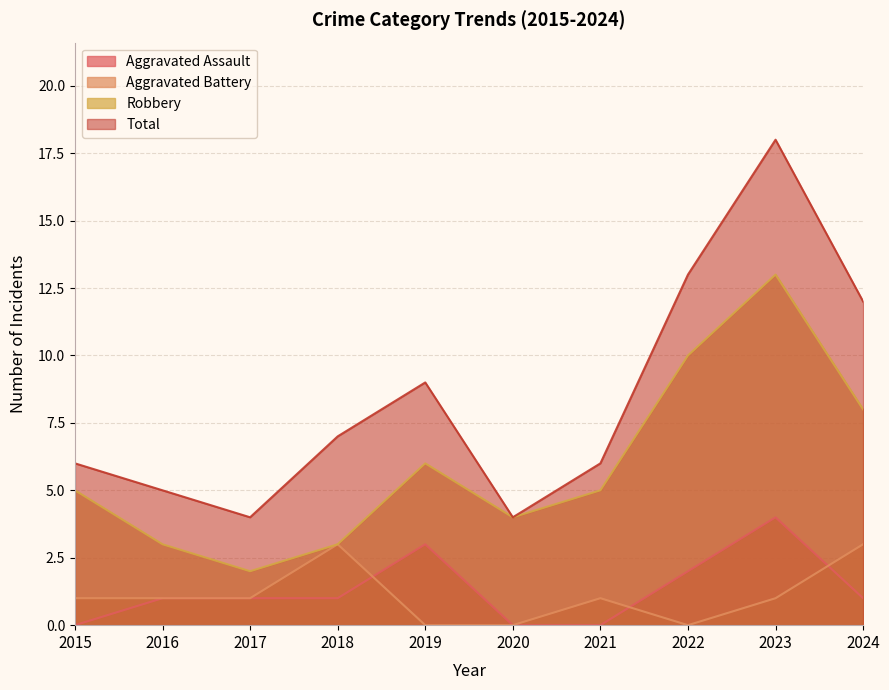

At which label is Total closest to 11?

2024